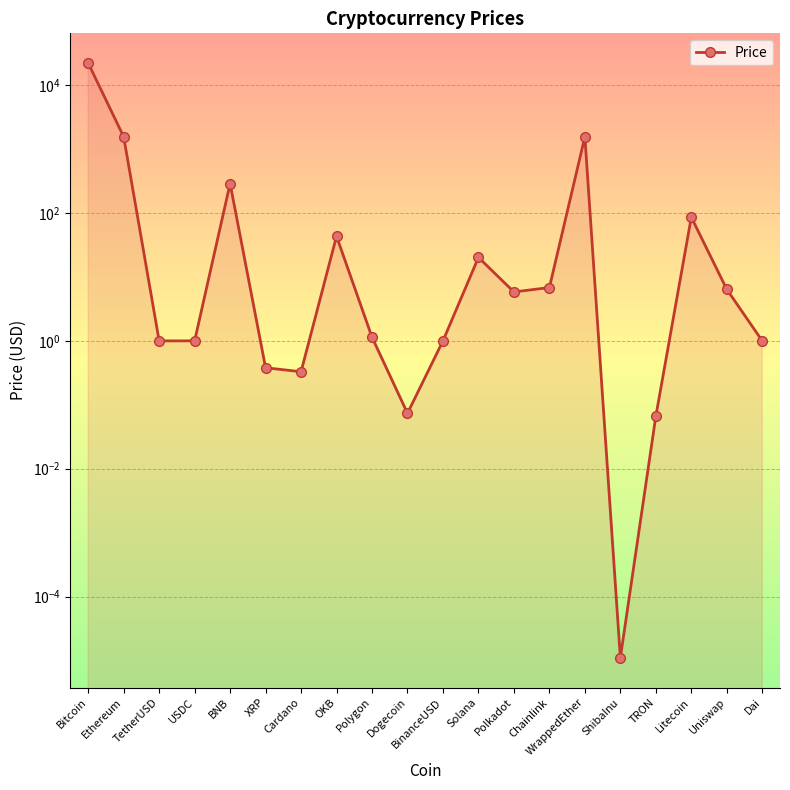

List the labels in order of value, smallest first.

ShibaInu, TRON, Dogecoin, Cardano, XRP, TetherUSD, BinanceUSD, Dai, USDC, Polygon, Polkadot, Uniswap, Chainlink, Solana, OKB, Litecoin, BNB, Ethereum, WrappedEther, Bitcoin